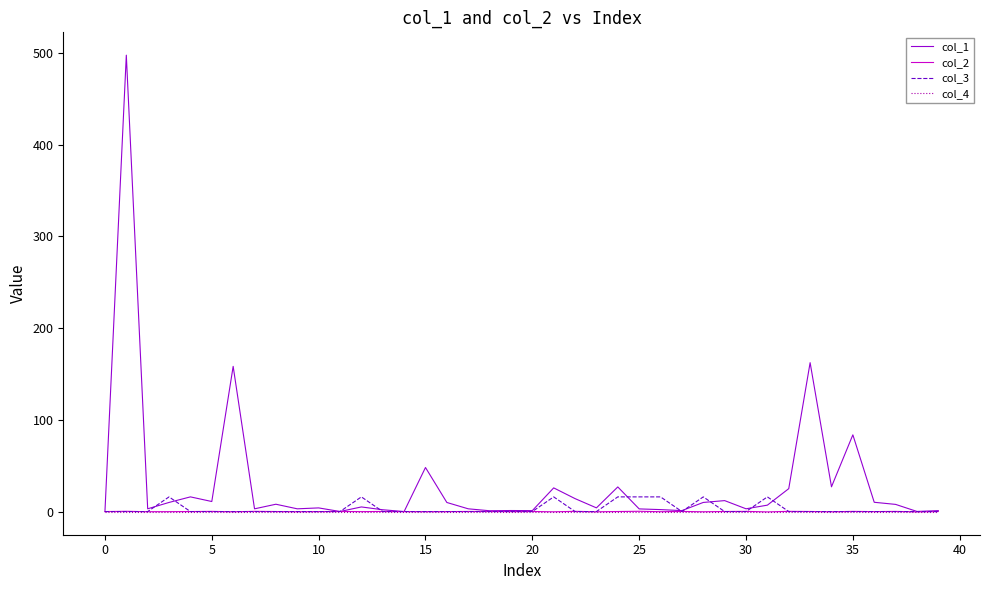

Which series has the largest total across all categories?

col_1